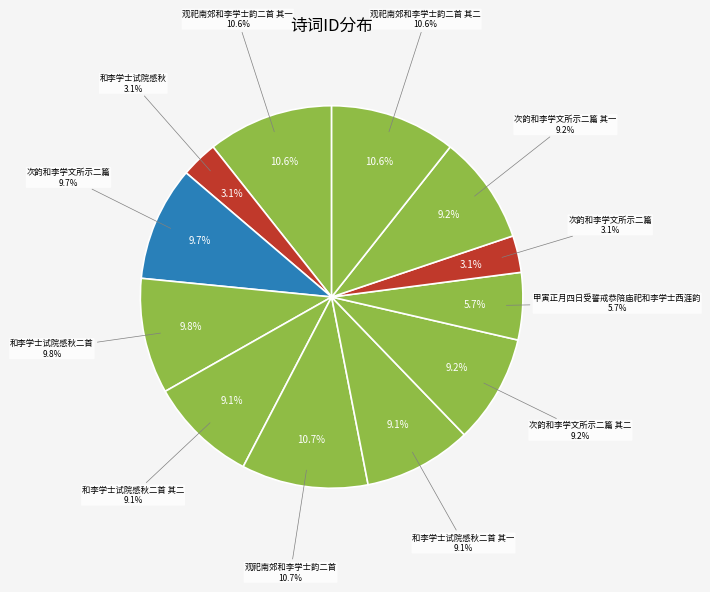

How many segments does this pie chart have?

12